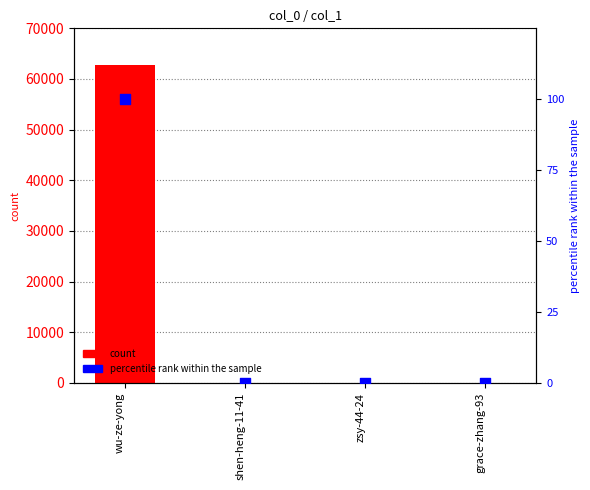

Which series contains the highest Y value?

count